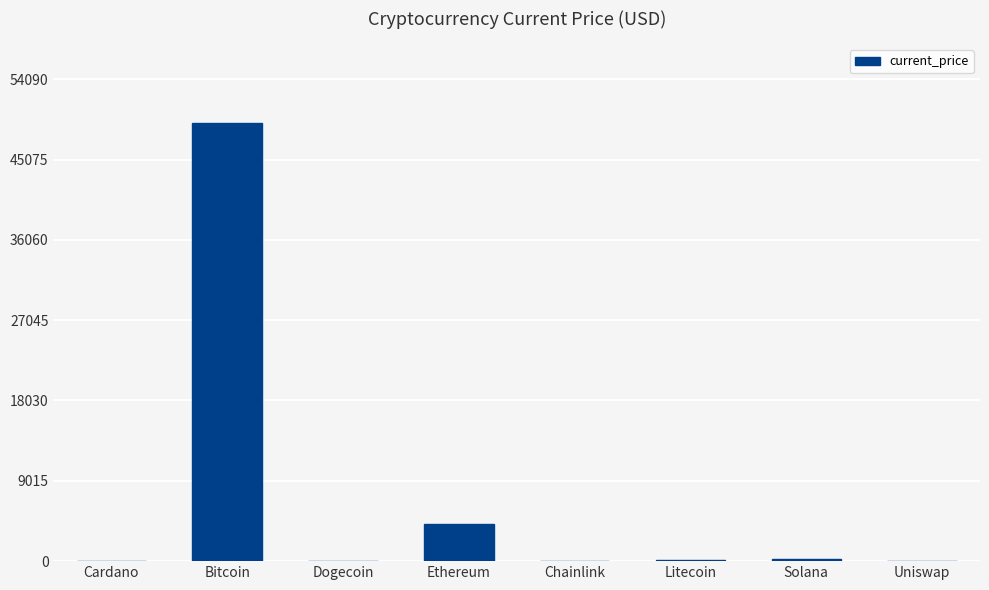

Read the value at Cardano.

1.4